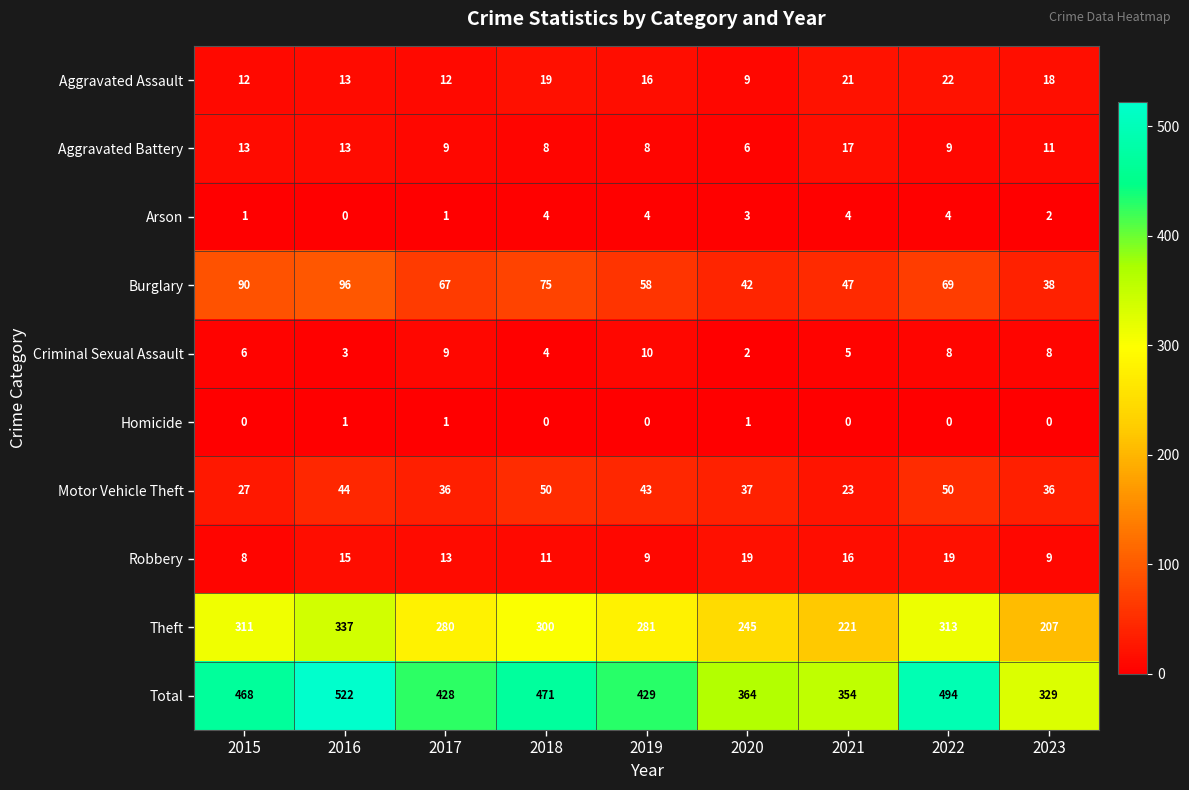

At which label is Aggravated Battery closest to 11?

2023